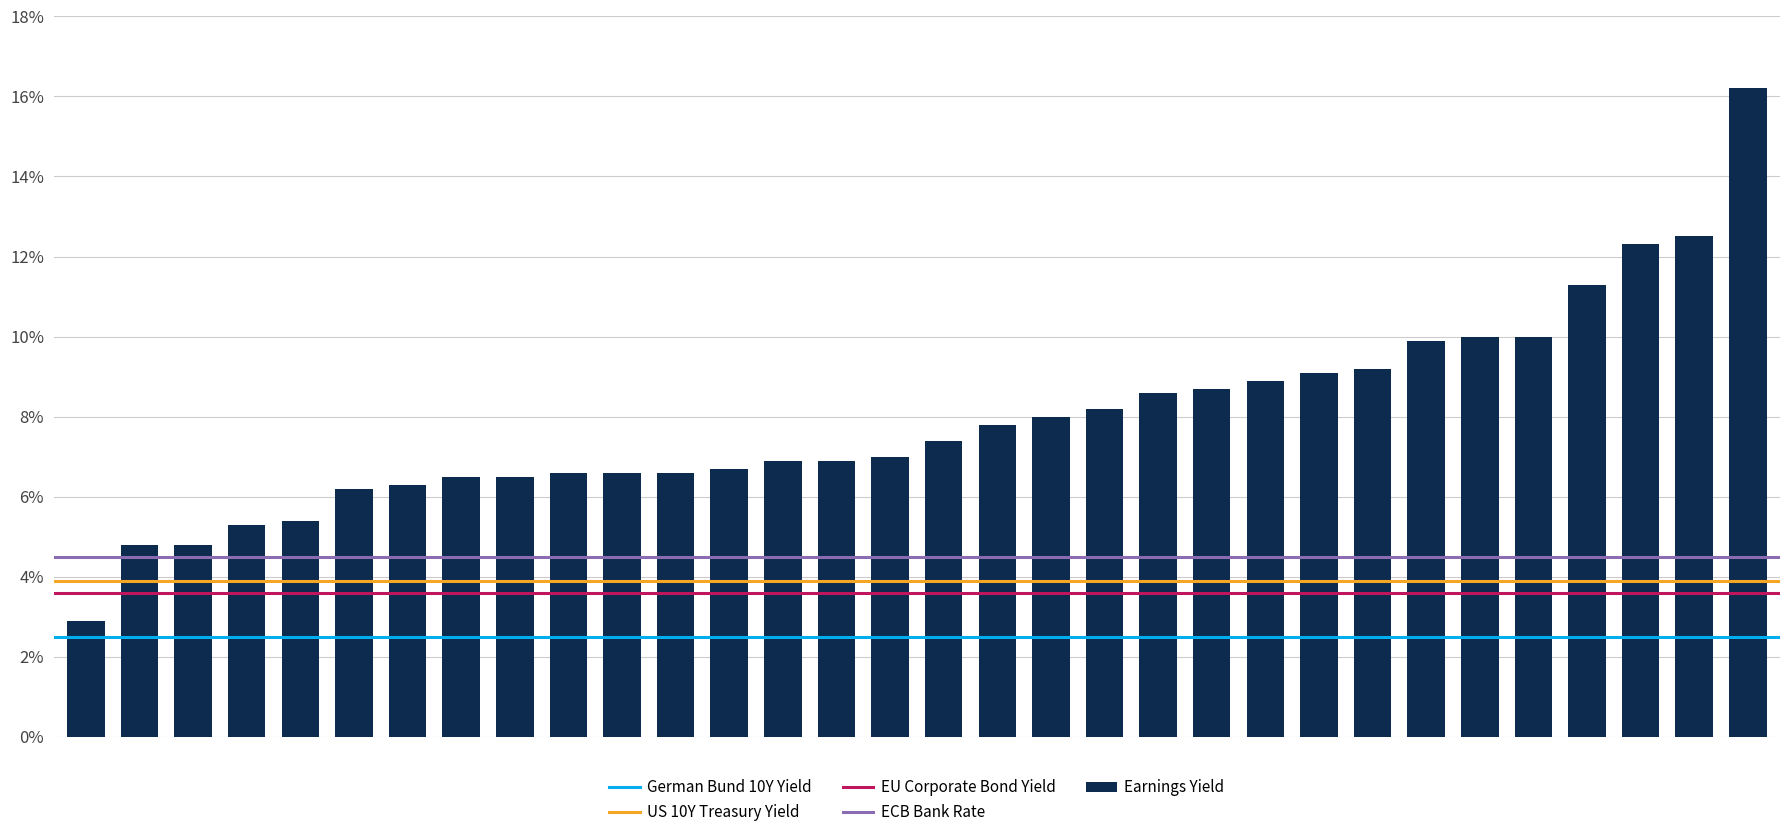

What is the maximum value shown in the chart?

16.2